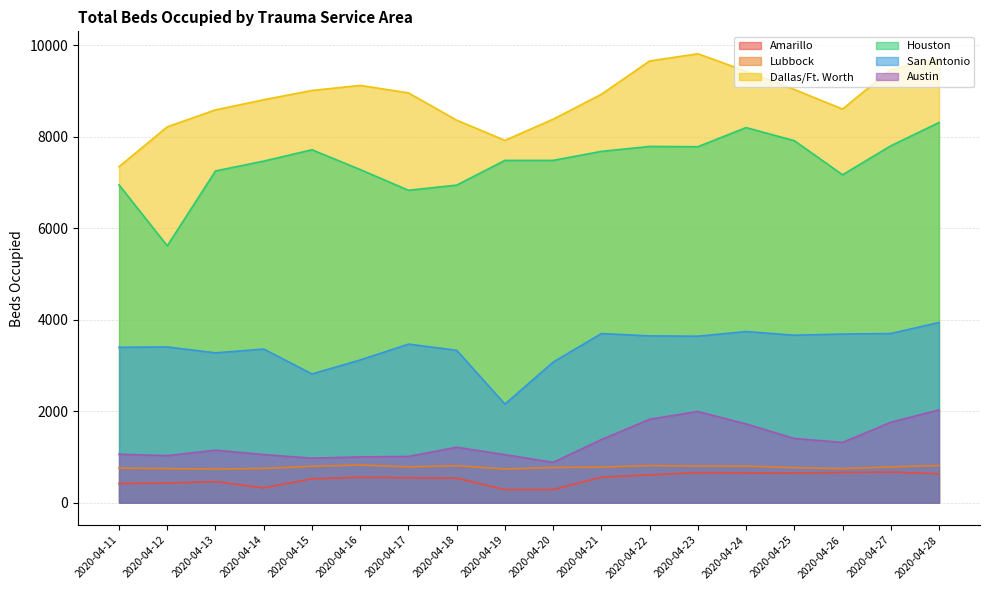

True or false: Austin has a value of 881 at 2020-04-20.

True